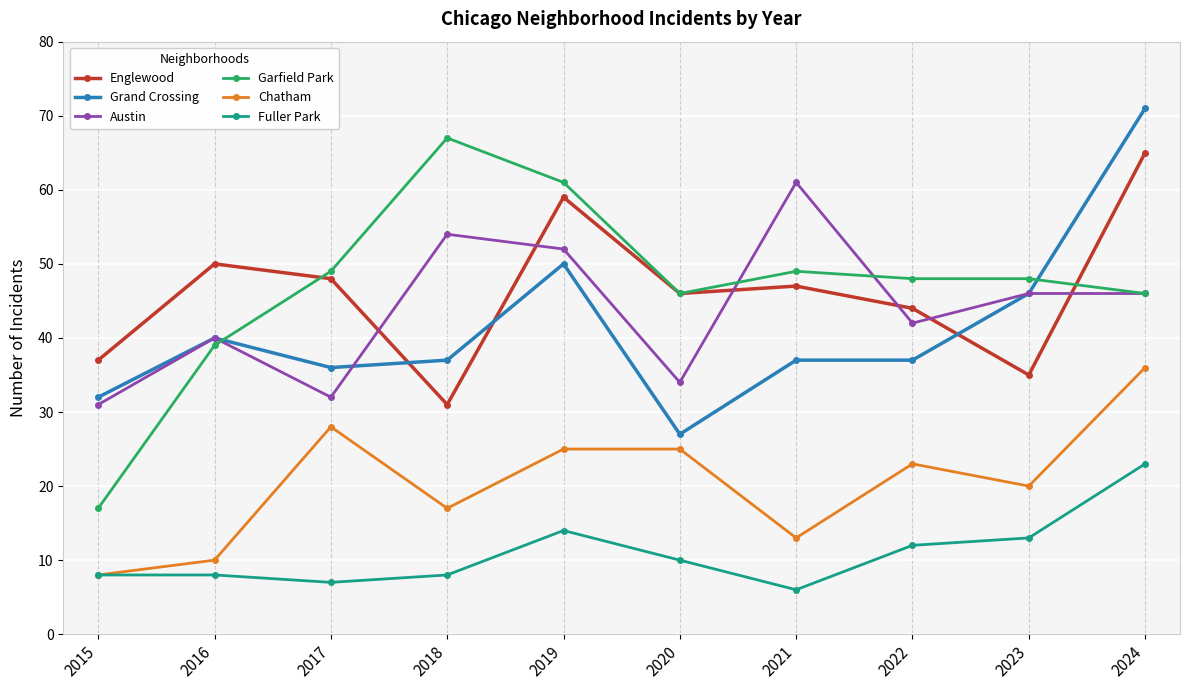

The value of Garfield Park at 2023 is 76. True or false?

False